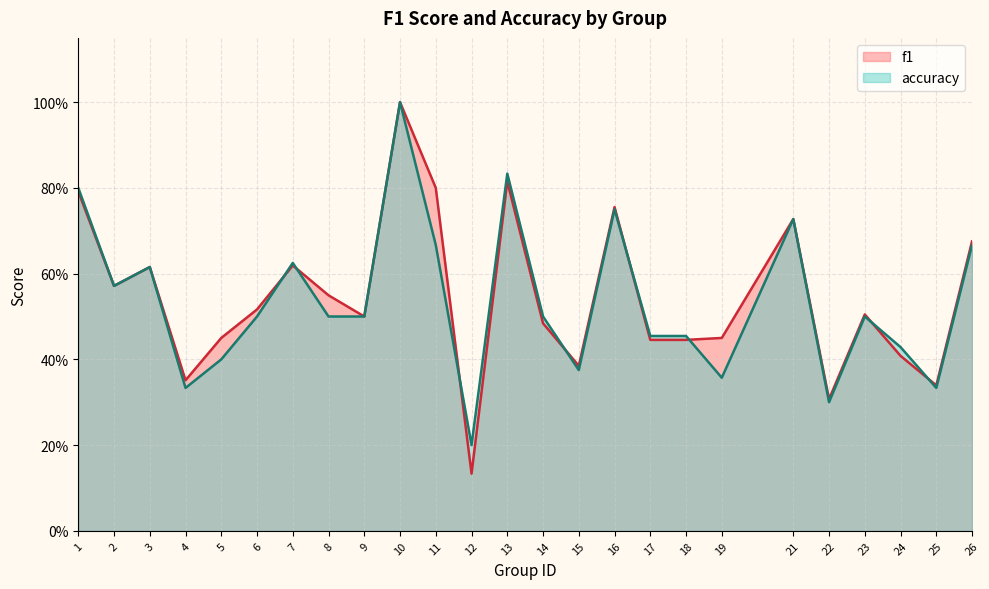

In accuracy, how many points are lower than both neighbors (excluding endpoints)?

7